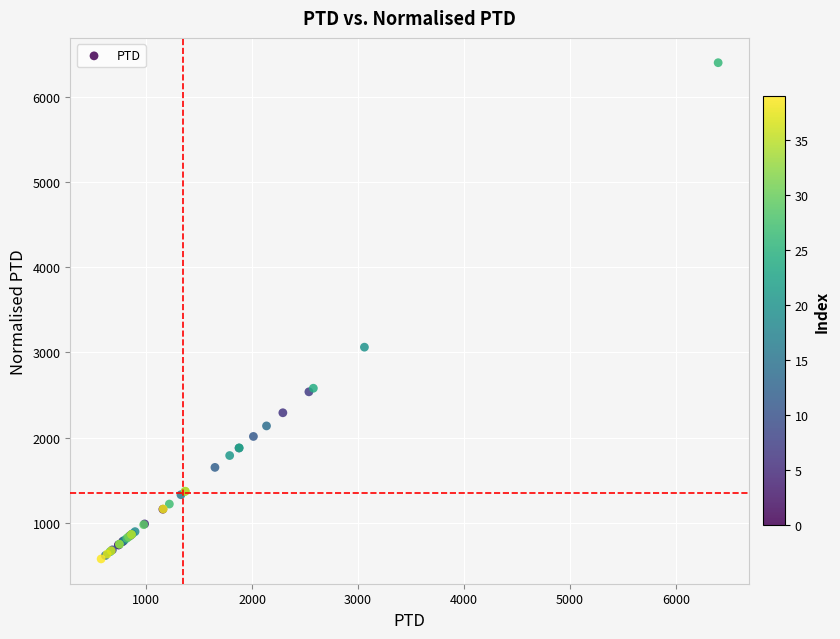

What Y value in the scatter plot is closest to 3487?

3060.2